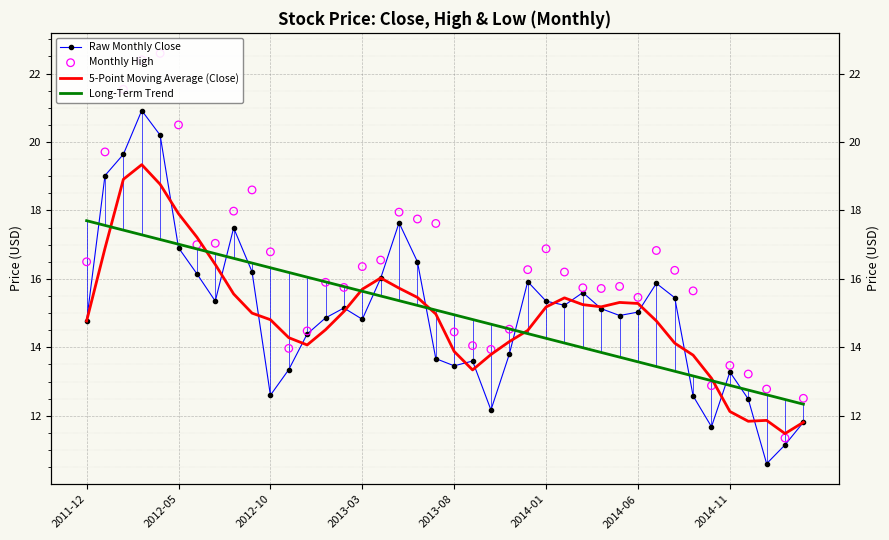

Is the value of Monthly High at 35 greater than the value of 5-Point Moving Average (Close) at 12?

No